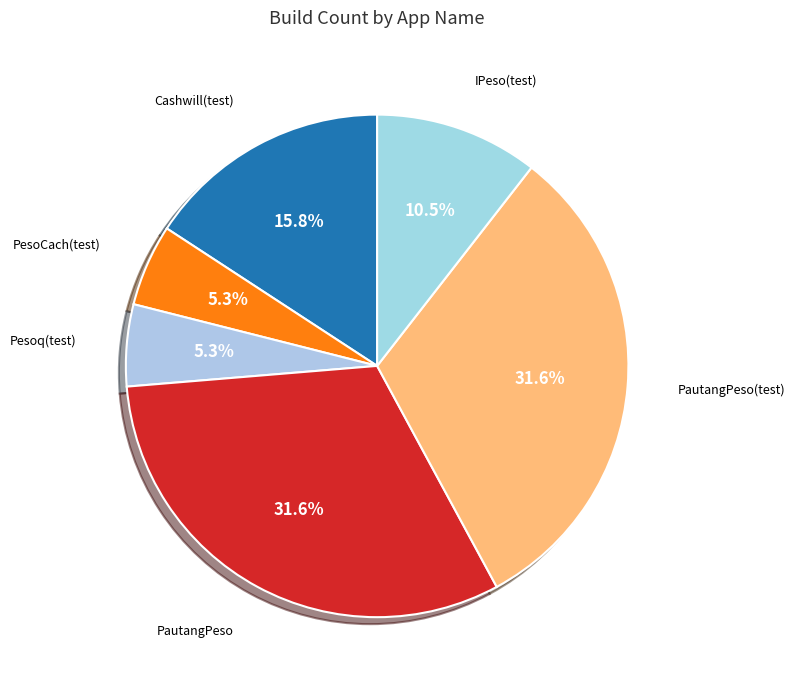

True or false: PautangPeso(test) accounts for 32% of the total.

True